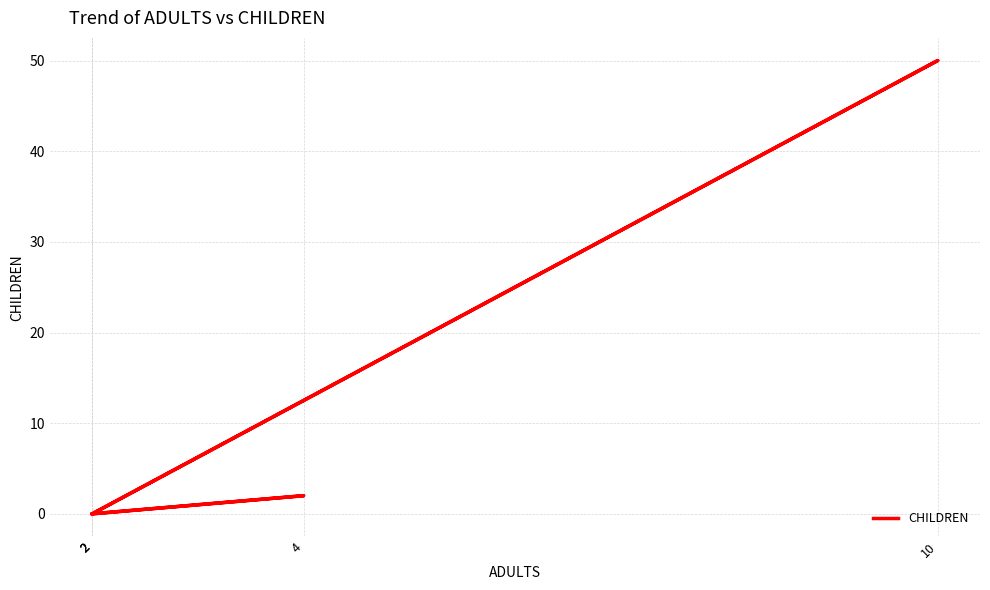

What is the change in value from 10 to 2?

-50